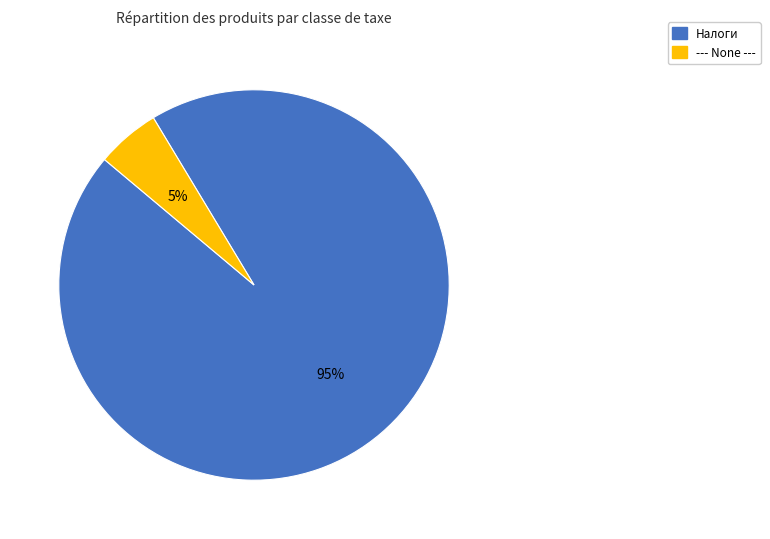

Is there any slice that represents more than half of the pie?

Yes